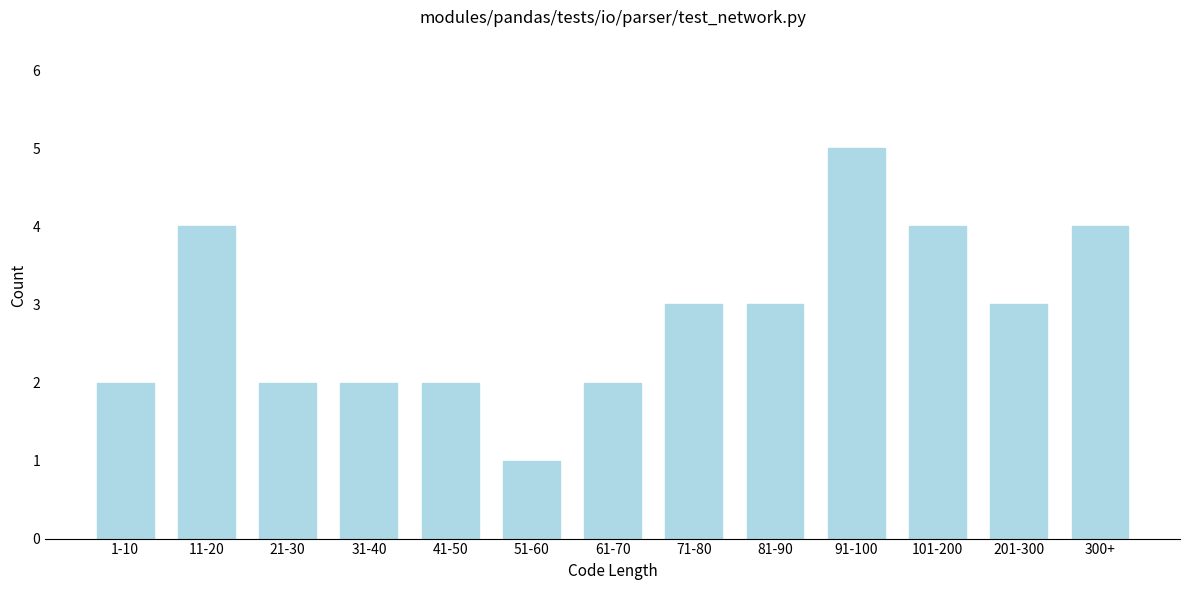

Reading left to right, transcribe all the data shown in this chart.

1-10=2	11-20=4	21-30=2	31-40=2	41-50=2	51-60=1	61-70=2	71-80=3	81-90=3	91-100=5	101-200=4	201-300=3	300+=4